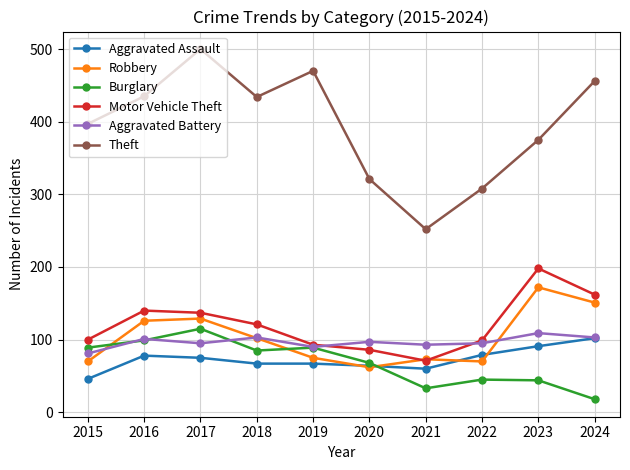

True or false: Theft and Aggravated Assault intersect in this chart.

False